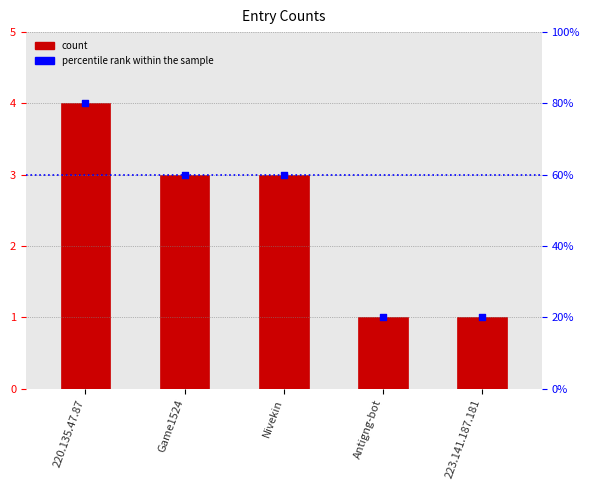

At how many categories does at least one series exceed 2?

3